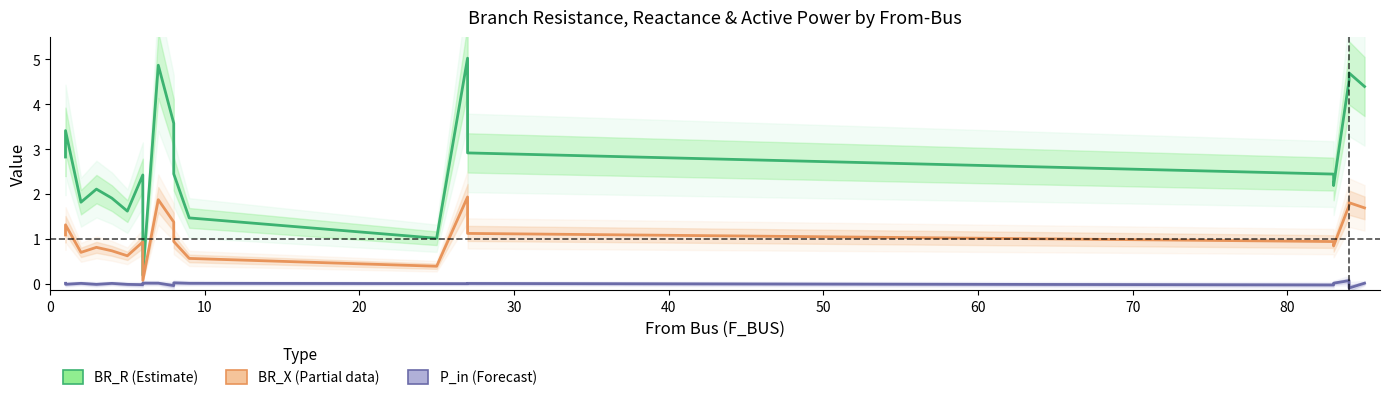

What is the label of the 17th point from the right?

30